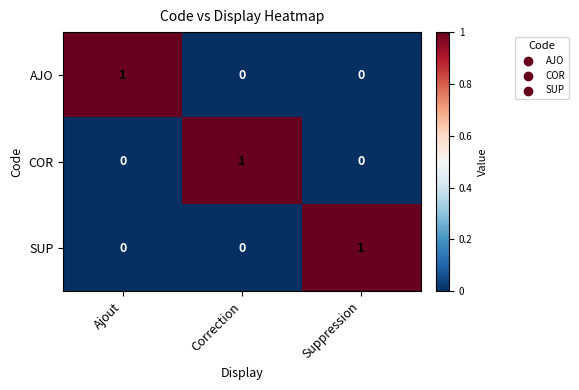

How many AJO values are between 0 and 1?

3